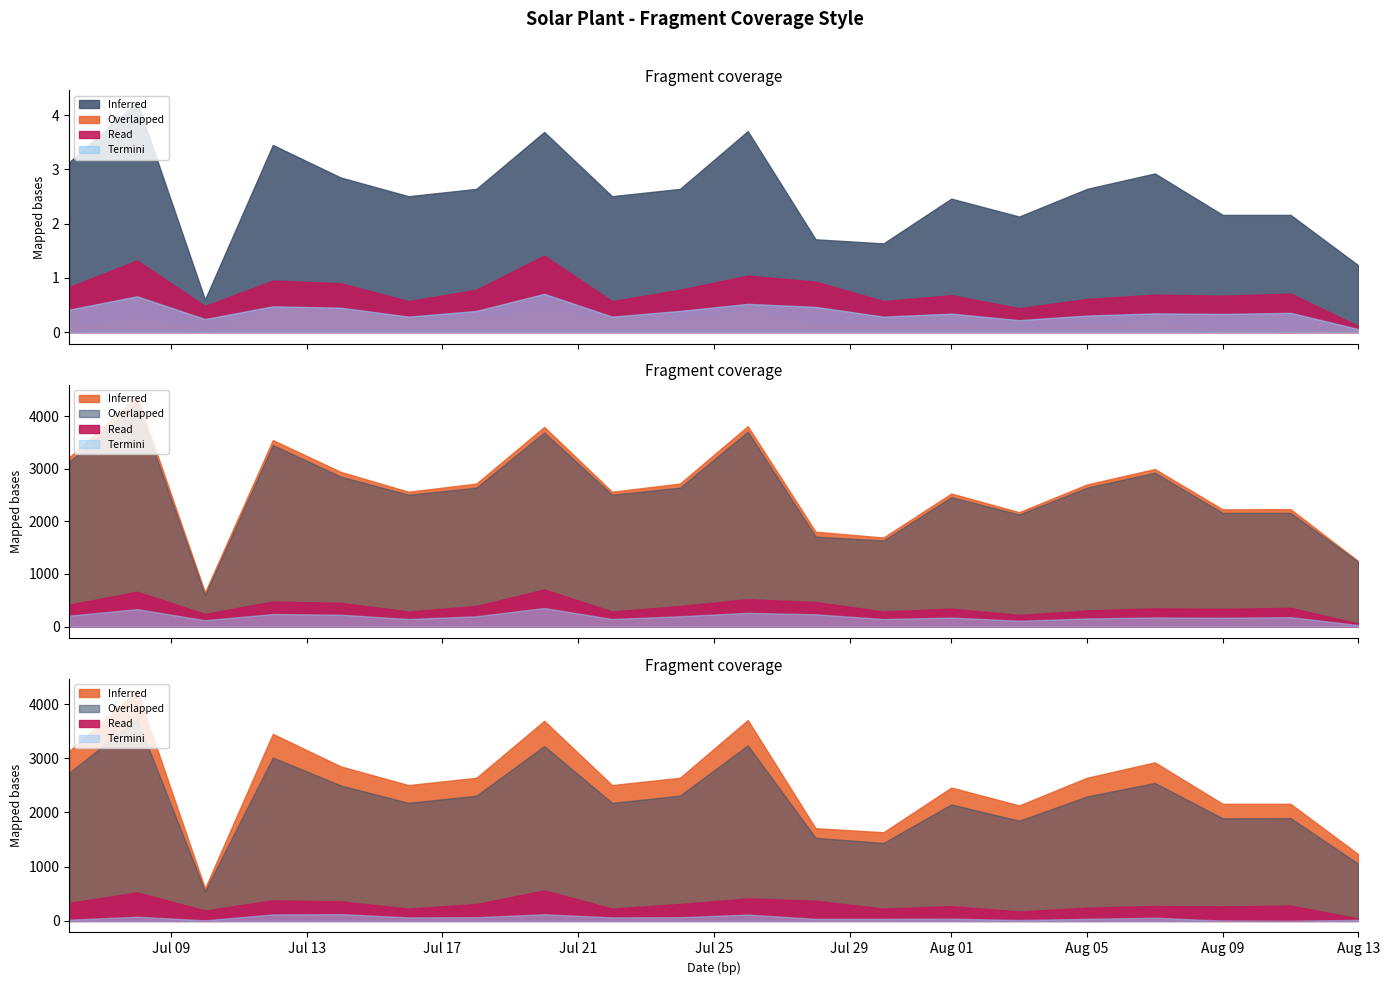

At which category is the sum across all series the highest?

2012-07-08